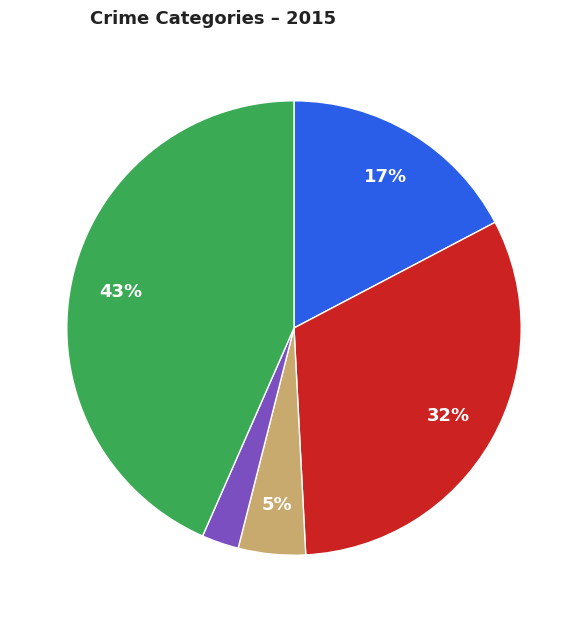

Is there a majority slice in this chart?

No